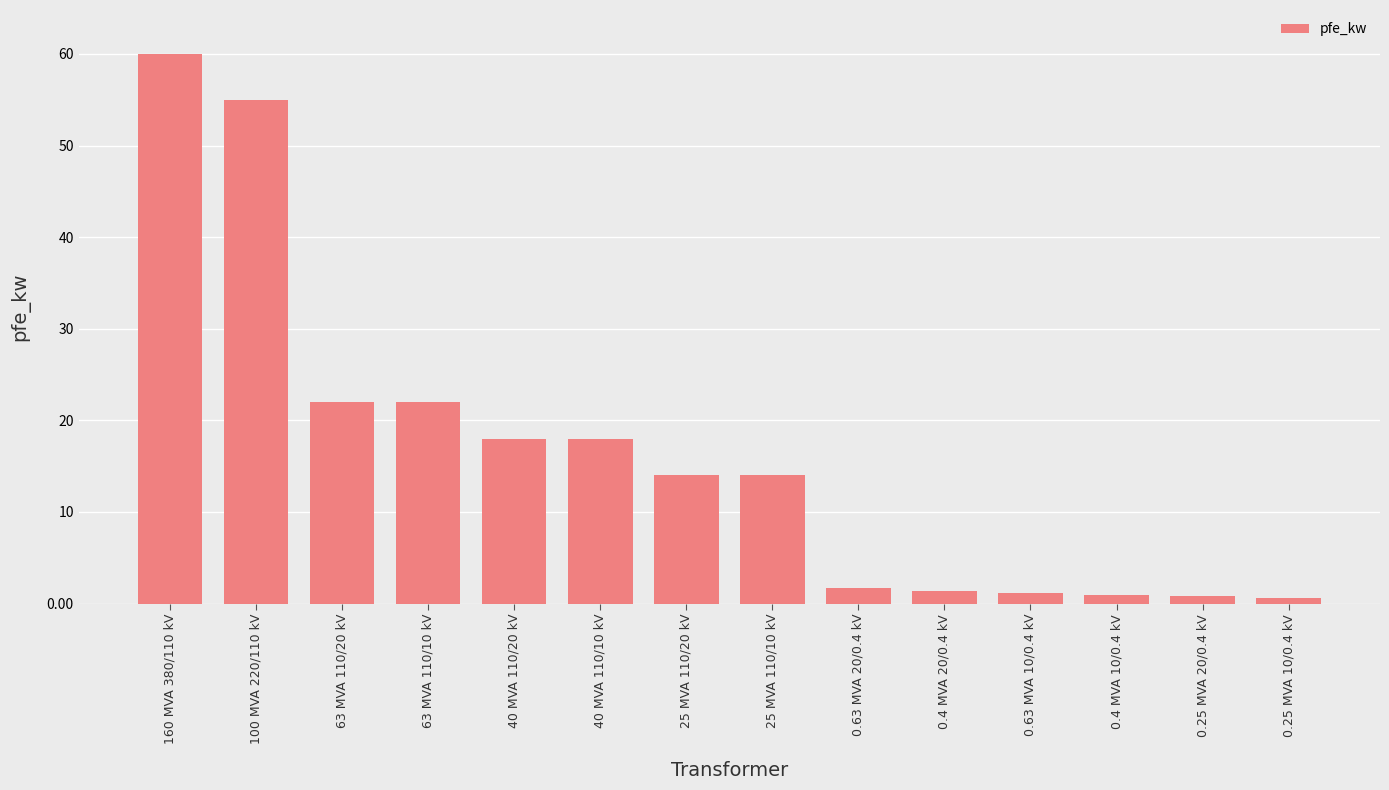

Which category has the highest value across all series?

160 MVA 380/110 kV